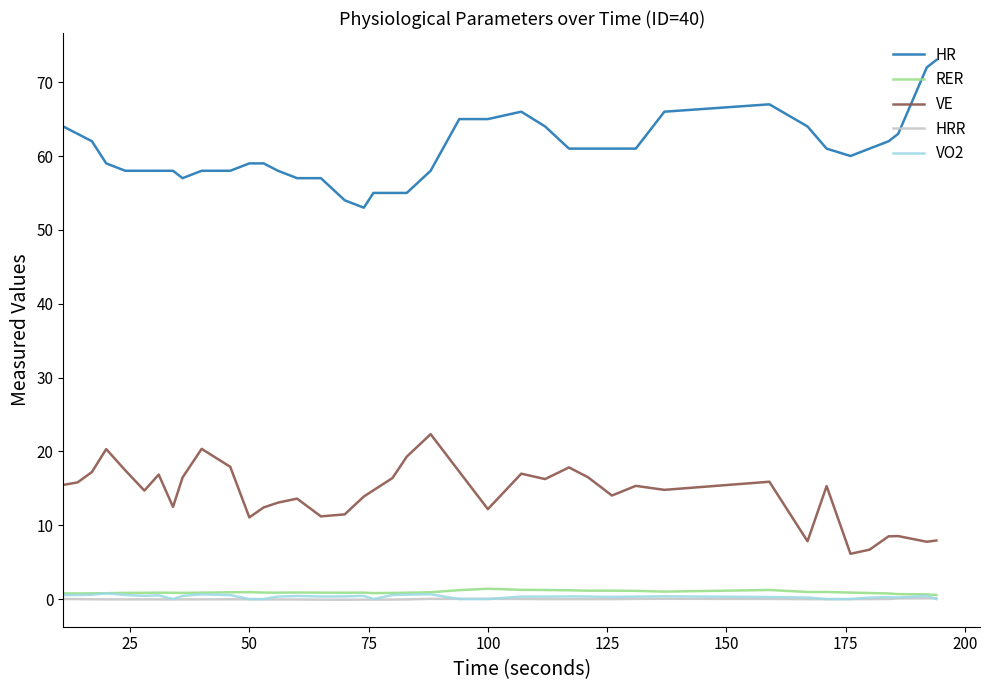

True or false: VO2 and RER intersect in this chart.

False